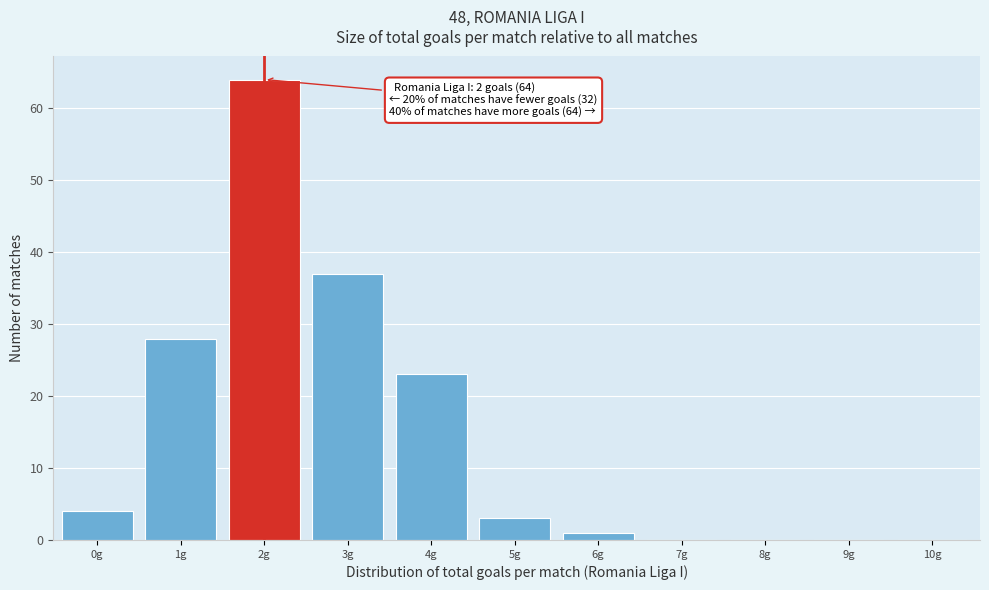

Reading left to right, extract all data points from this chart.

0g=4	1g=28	2g=64	3g=37	4g=23	5g=3	6g=1	7g=0	8g=0	9g=0	10g=0